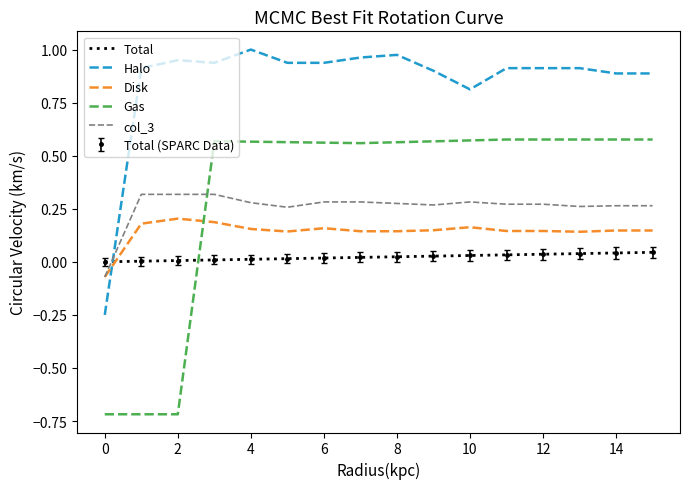

True or false: Disk and Total cross at least once.

True